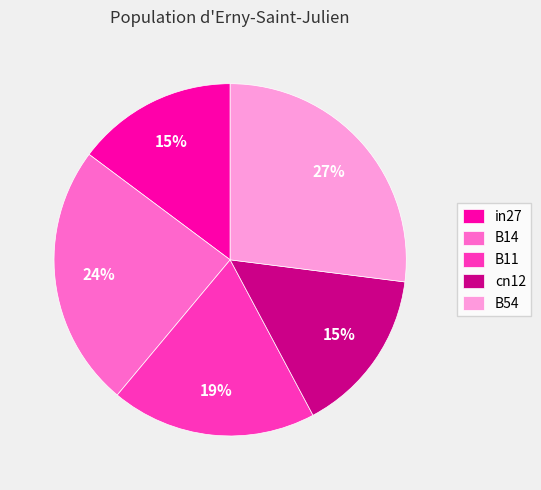

Does B54 represent more than half of the total?

No